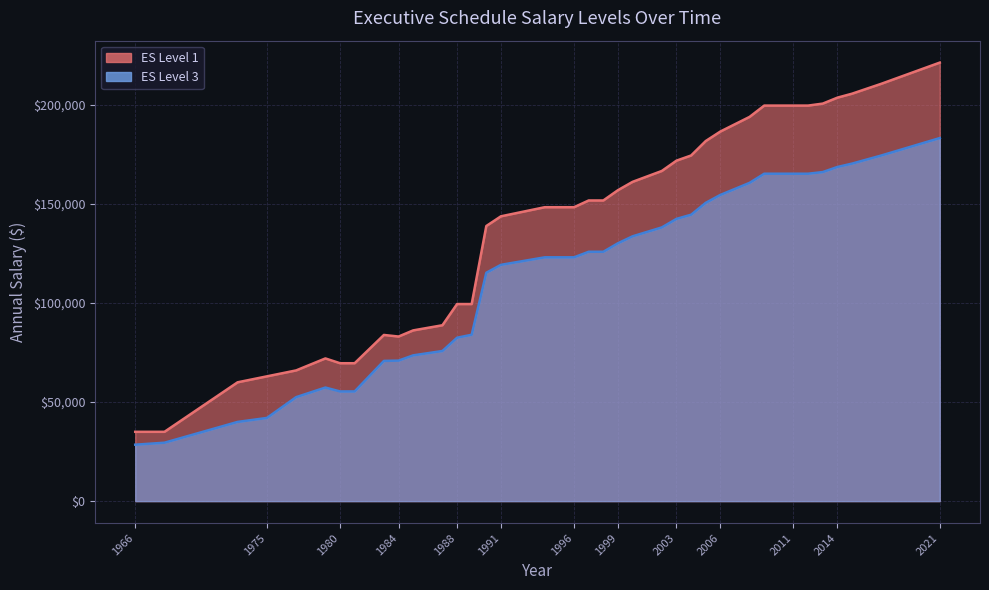

Rank the series by their average value, from lowest to highest.

ES_level_3_simp, ES_level_1_simp